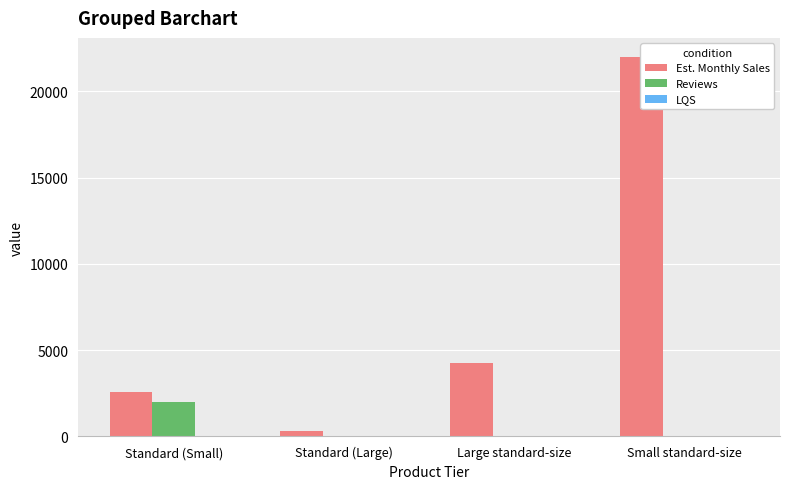

What are all the series names shown in the legend?

Est. Monthly Sales, Reviews, LQS